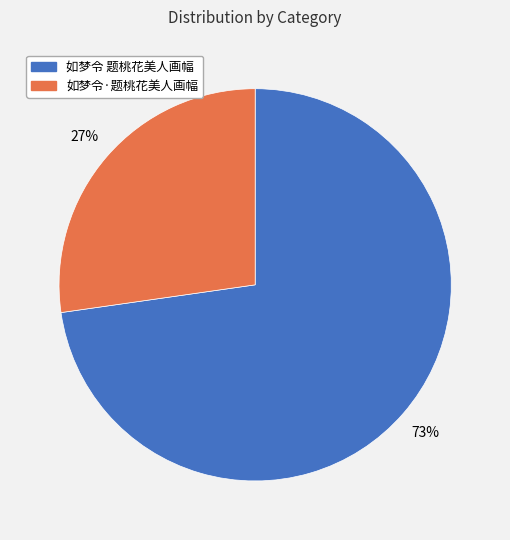

Which slice is the smallest?

如梦令·题桃花美人画幅